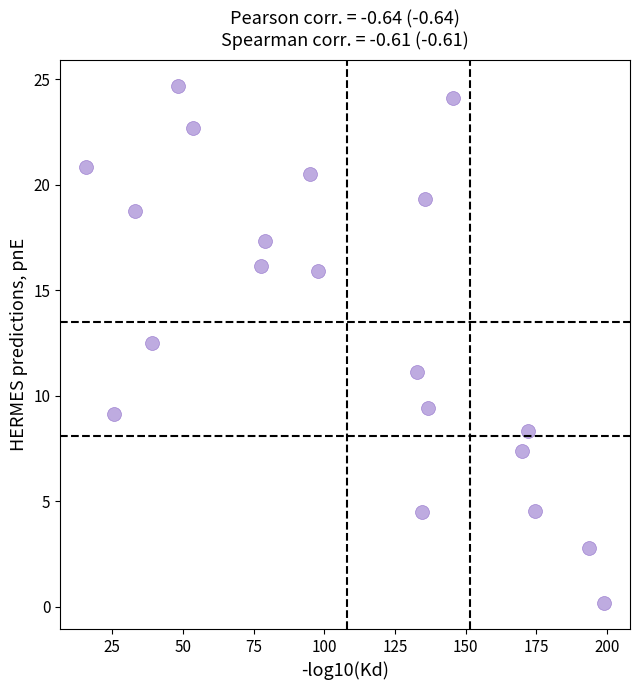

What Y value in the scatter plot is closest to 12?

12.5